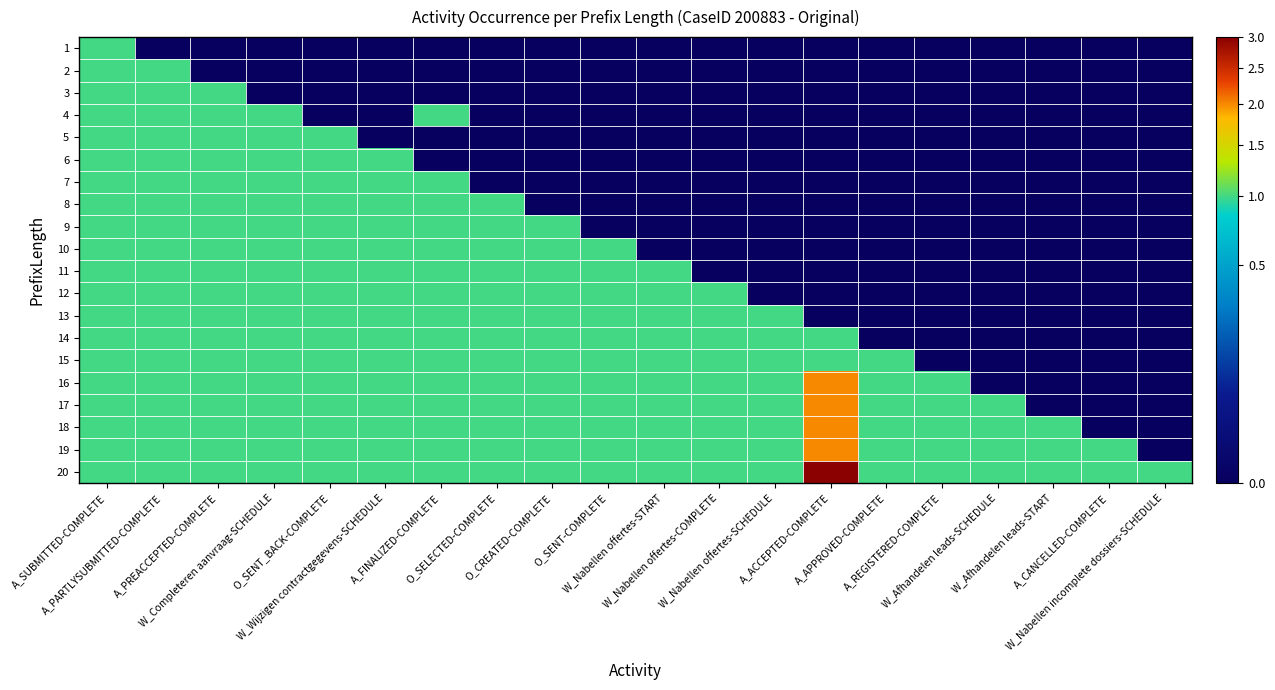

What is the total value across all series at W_Completeren aanvraag-SCHEDULE?

17